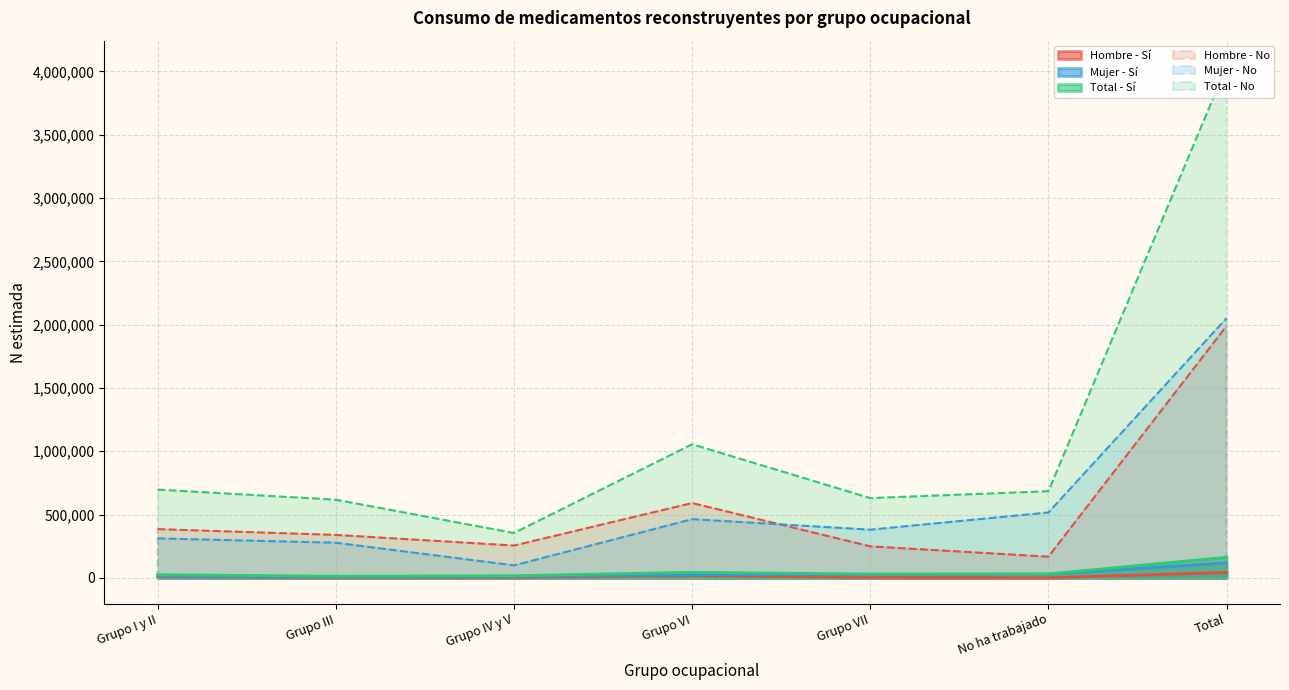

What is the difference between the highest and lowest values at Grupo I y II?

687490